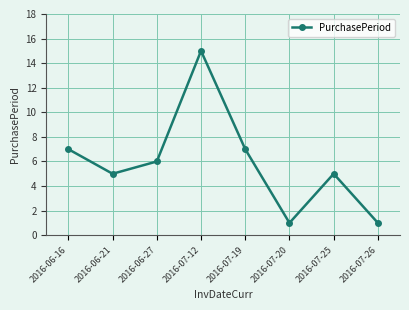

The value at 2016-07-25 is 5. True or false?

True